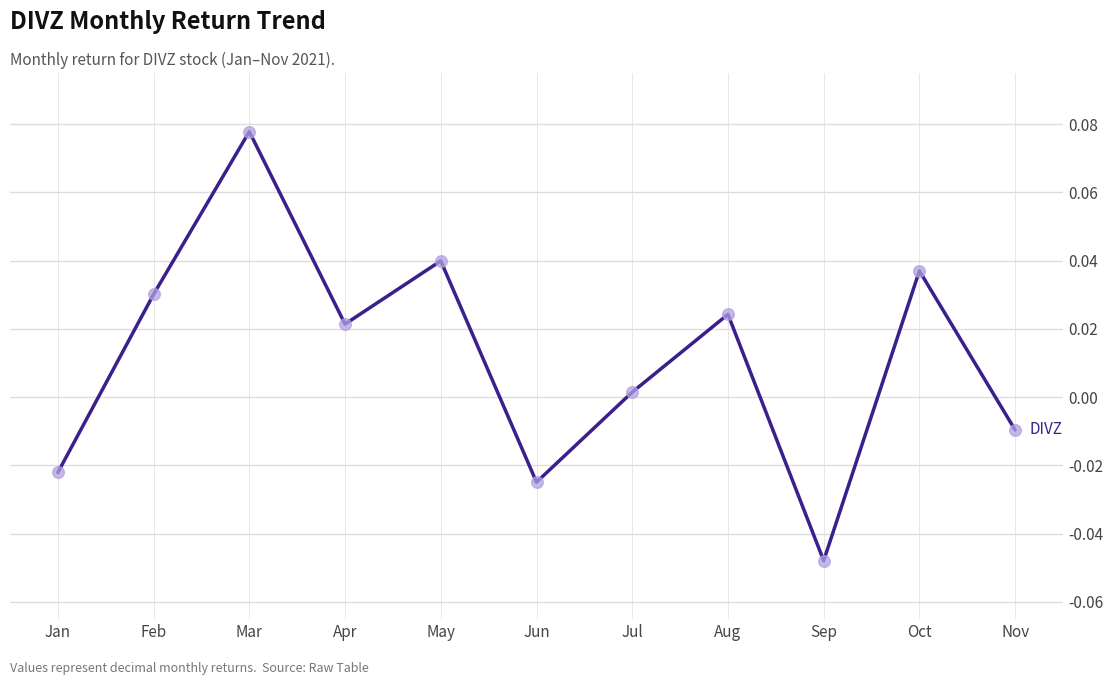

Which has a higher value, Apr or Mar?

Mar